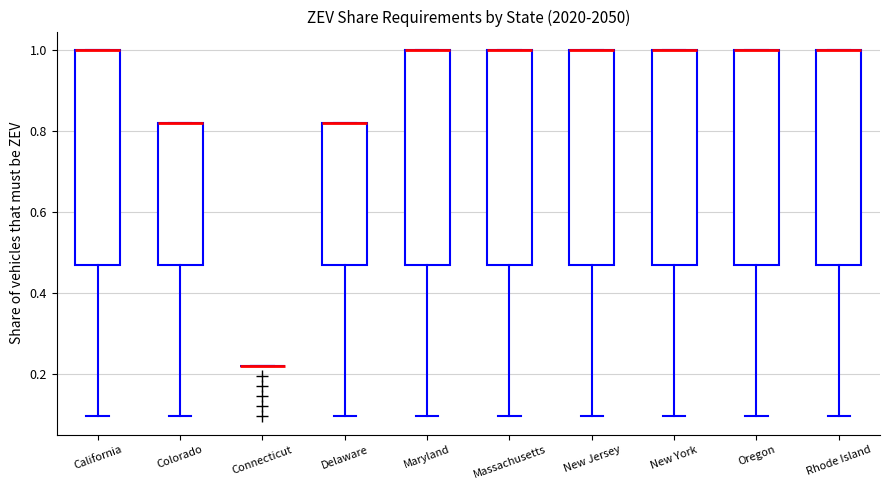

Where does the lower whisker of the box for Rhode Island end on the y-axis? The values are not printed on the chart, so give them approximately, as read against the axis.

0.10